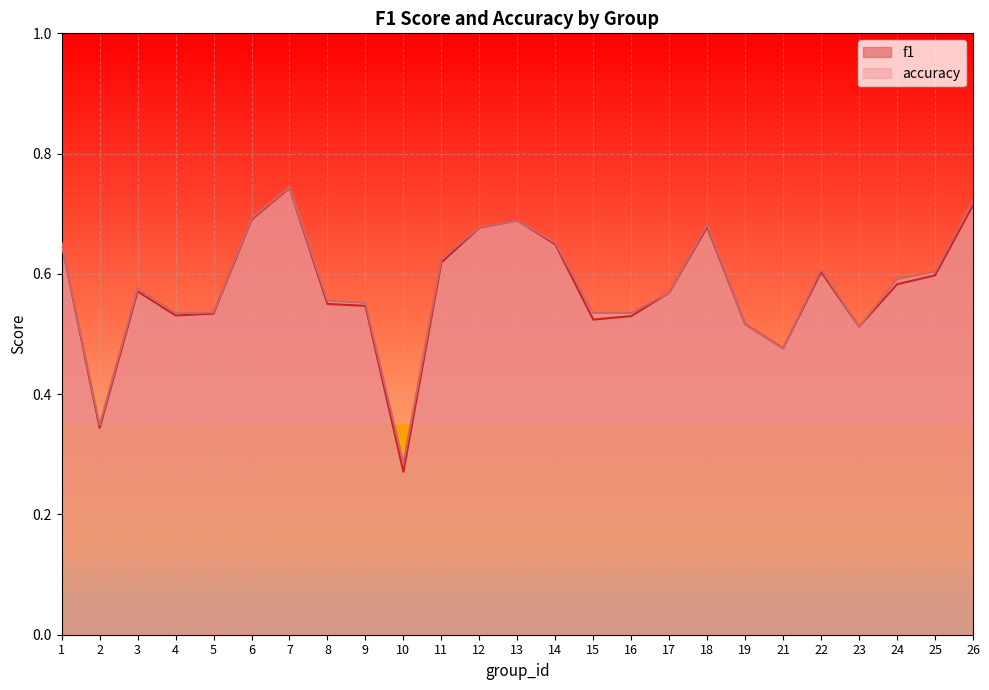

At how many categories does at least one series exceed 0?

25